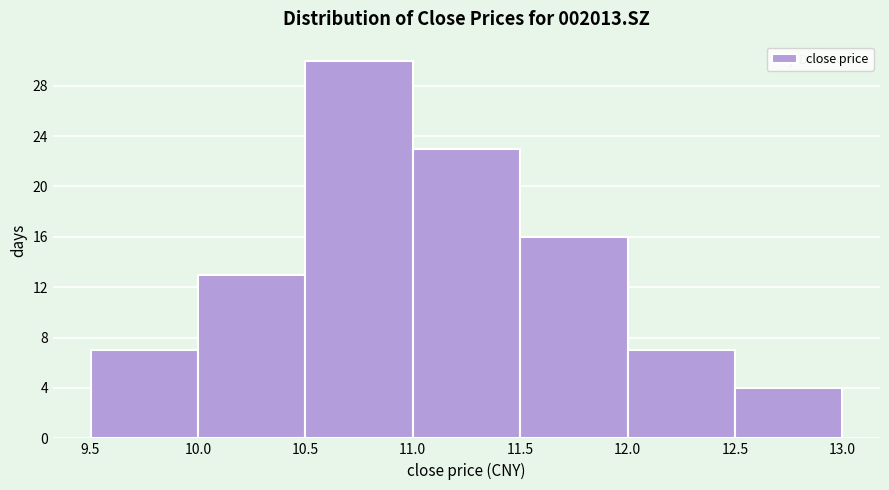

Over which range of the x-axis is the bar tallest?

10.5 to 11.0